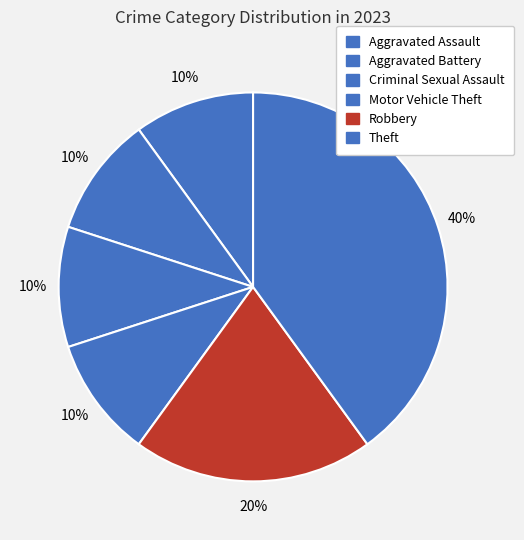

Rank the categories by value from highest to lowest.

Theft, Robbery, Aggravated Assault, Aggravated Battery, Criminal Sexual Assault, Motor Vehicle Theft